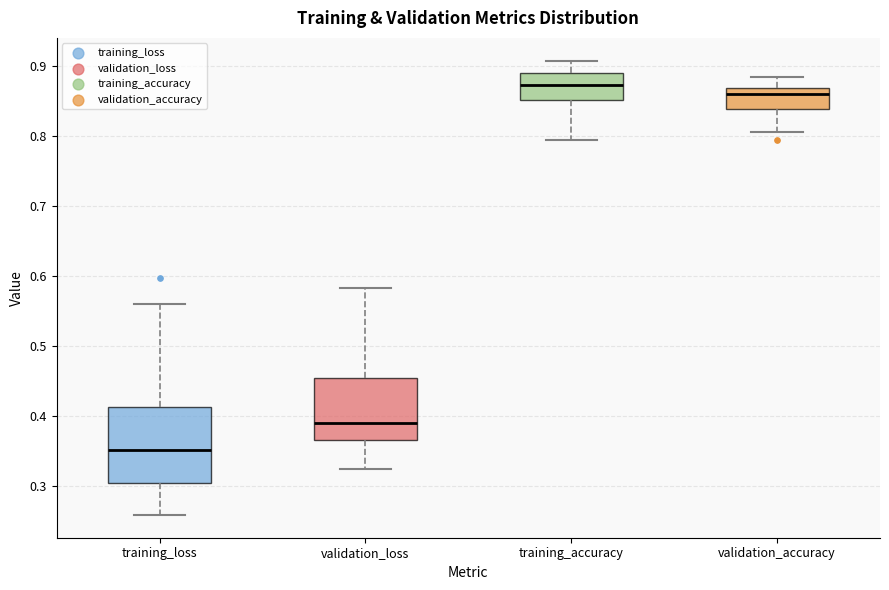

Which box is the tallest, from its lower edge to its upper edge?

training_loss